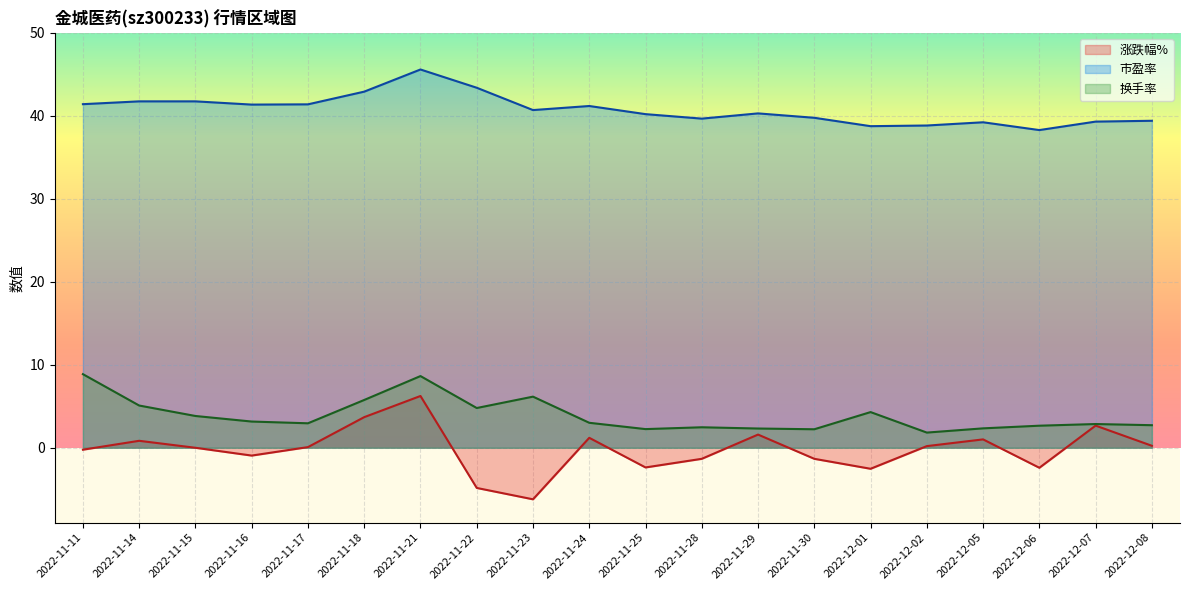

True or false: 涨跌幅% and 市盈率 intersect in this chart.

False